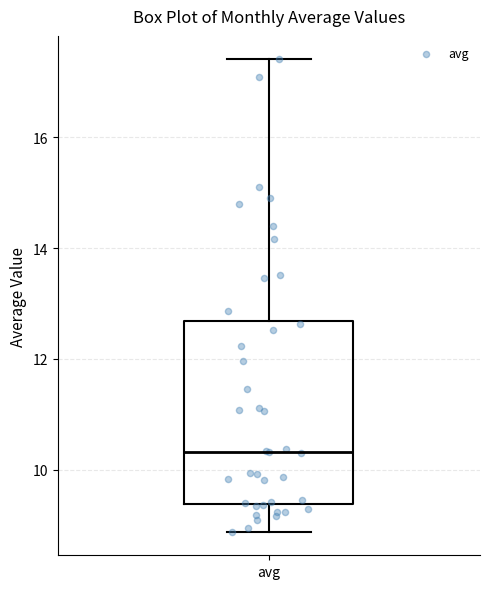

Where does the median line of the box for avg sit on the y-axis? The values are not printed on the chart, so give them approximately, as read against the axis.

10.4